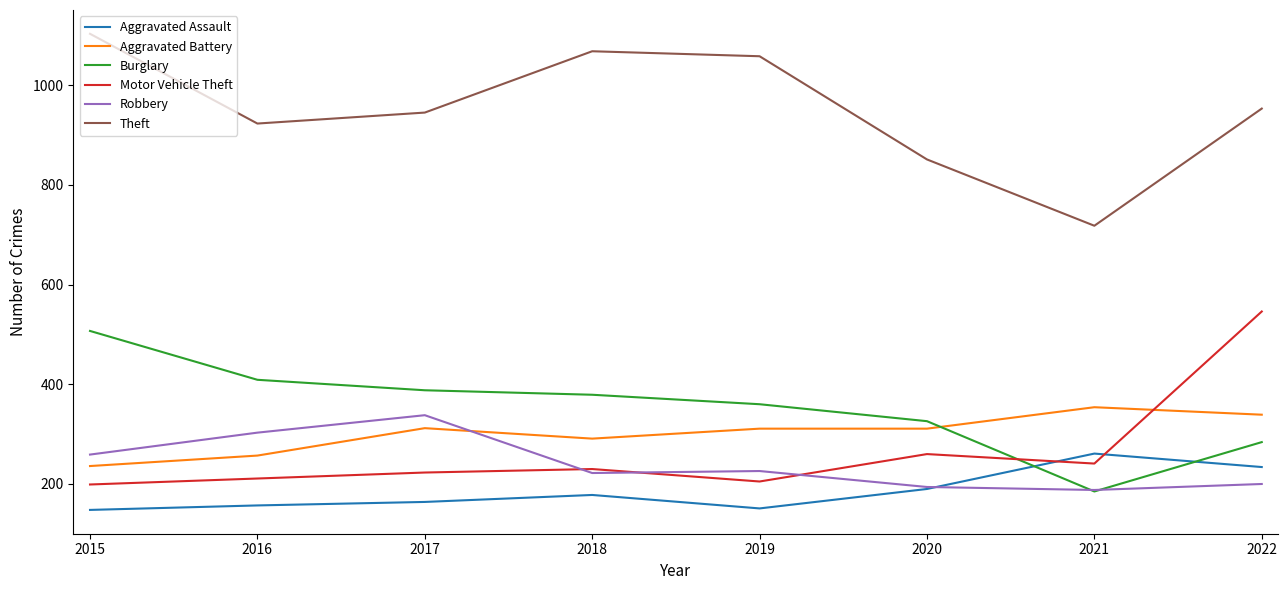

How many interior local peaks does the Theft series have?

1